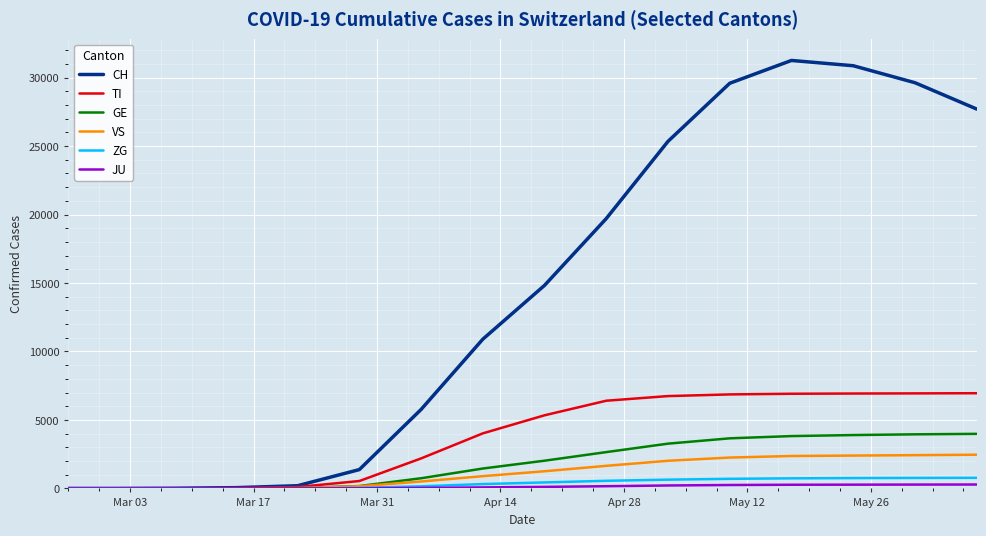

What is the greatest value displayed?

31253